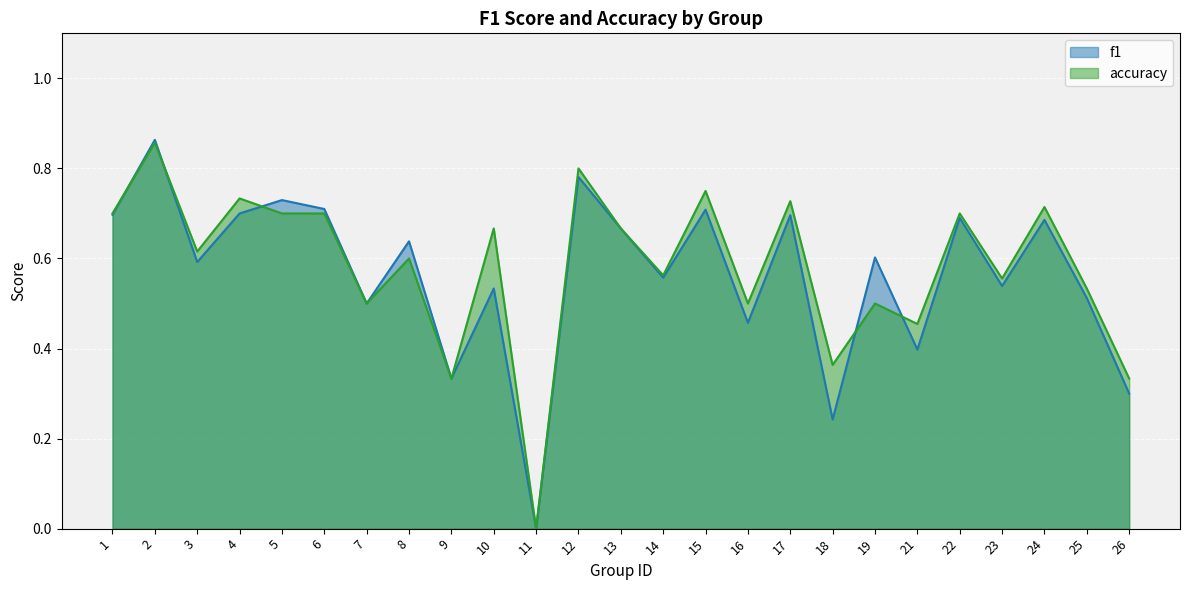

Between 19 and 6, which is larger?

6